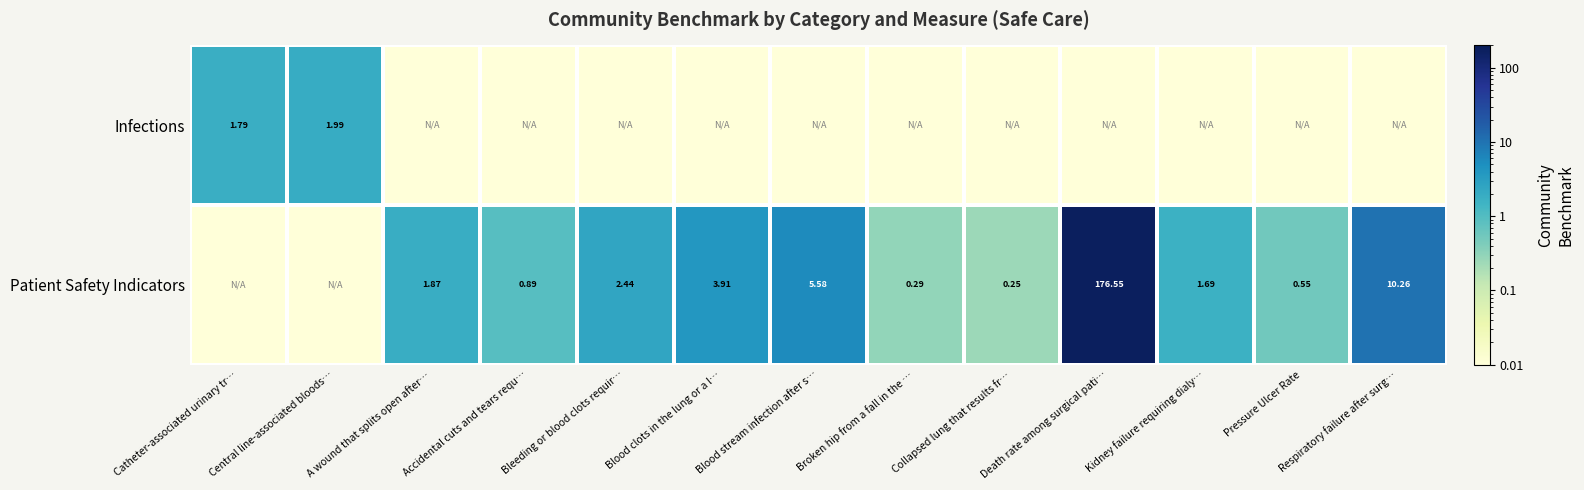

Rank the categories by Infections value from lowest to highest.

A wound that splits open after…, Accidental cuts and tears requ…, Bleeding or blood clots requir…, Blood clots in the lung or a l…, Blood stream infection after s…, Broken hip from a fall in the …, Collapsed lung that results fr…, Death rate among surgical pati…, Kidney failure requiring dialy…, Pressure Ulcer Rate, Respiratory failure after surg…, Catheter-associated urinary tr…, Central line-associated bloods…